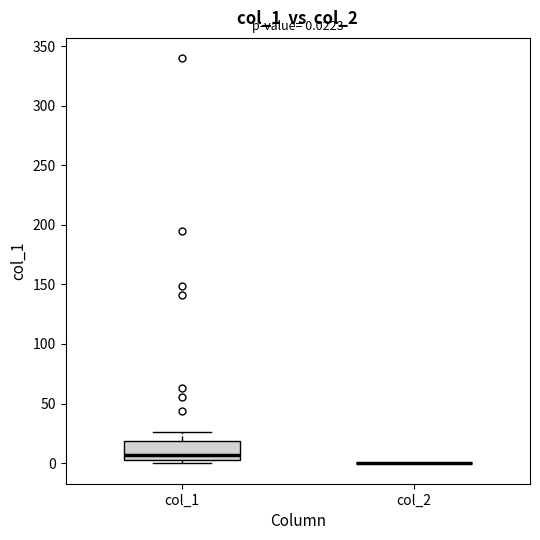

Comparing the boxes themselves (not the whiskers), which one is the tallest?

col_1